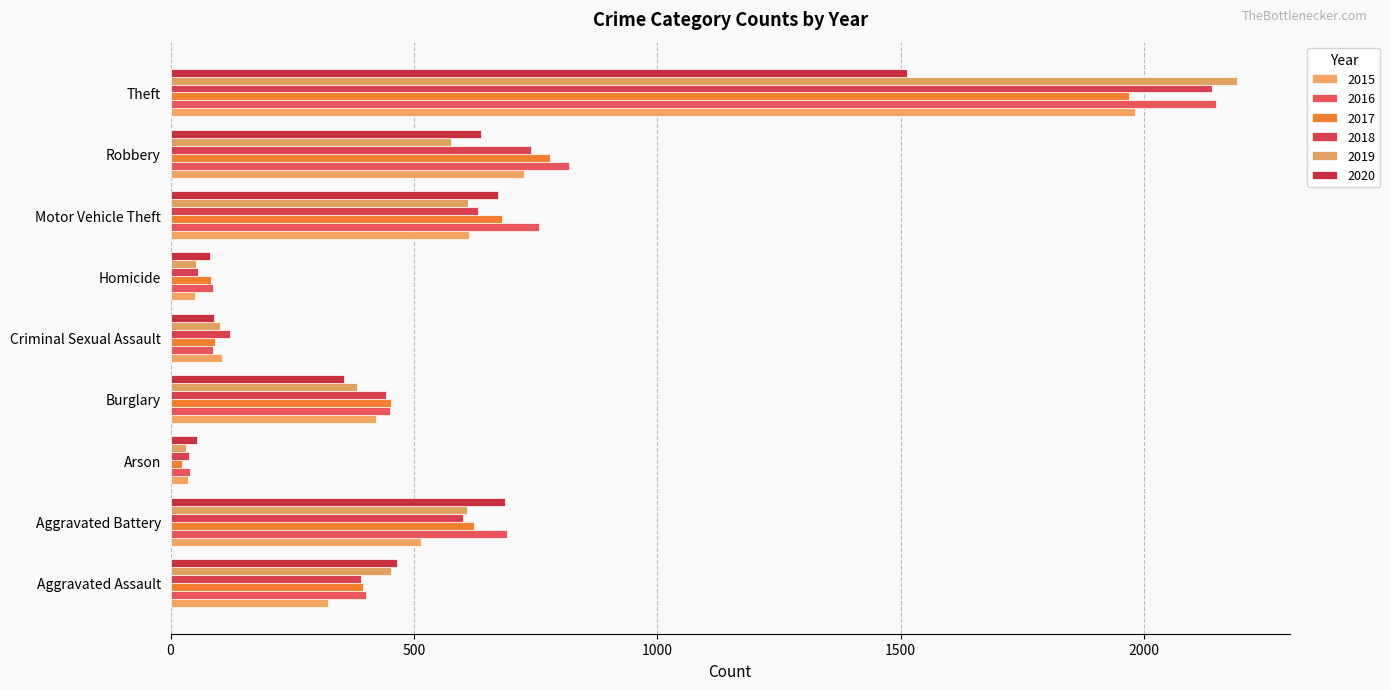

At which category is the sum across all series the highest?

Theft